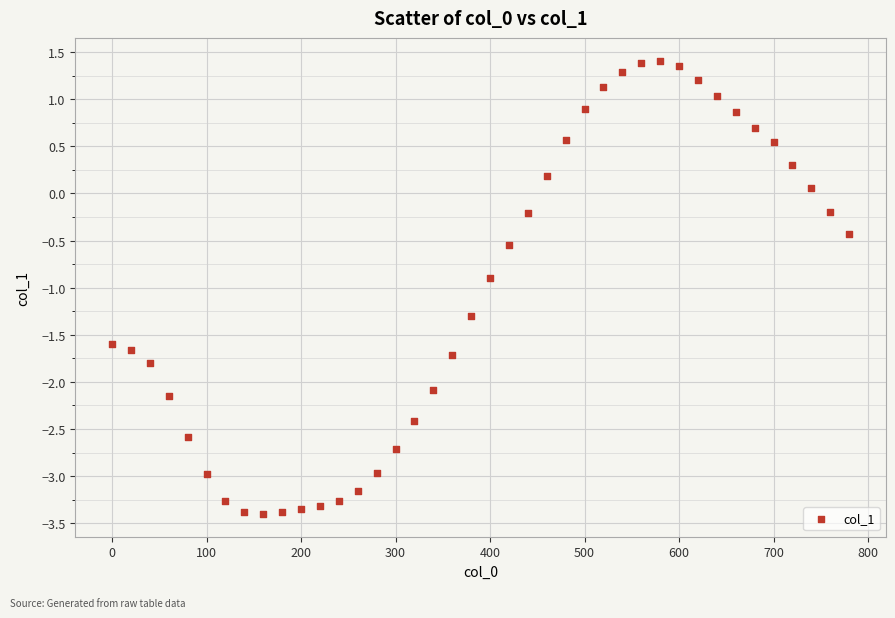

What is the range of X values (max minus min)?

780.0